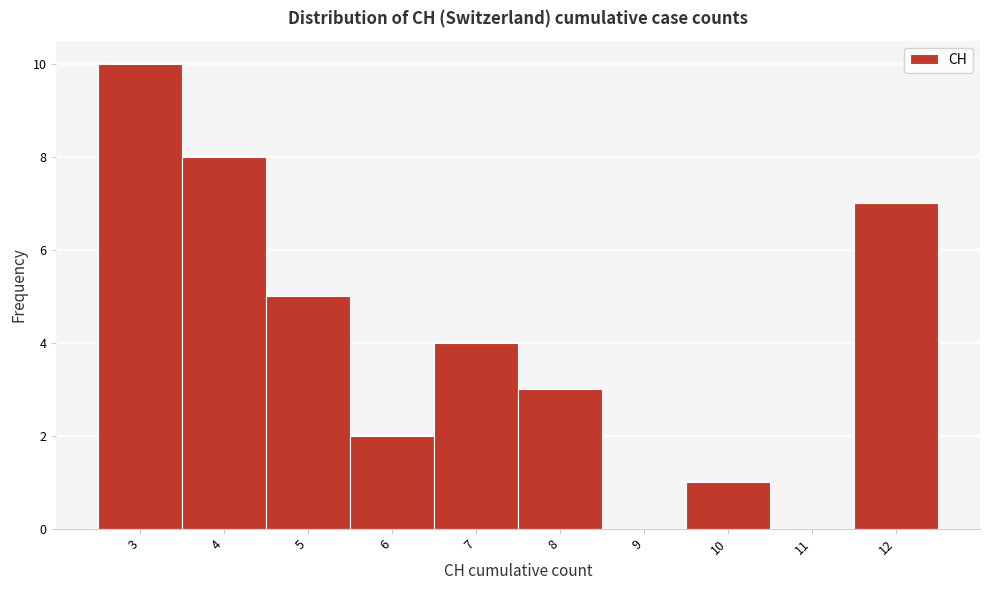

Reading left to right, what are all the values shown in this chart?

3=10	4=8	5=5	6=2	7=4	8=3	9=0	10=1	11=0	12=7